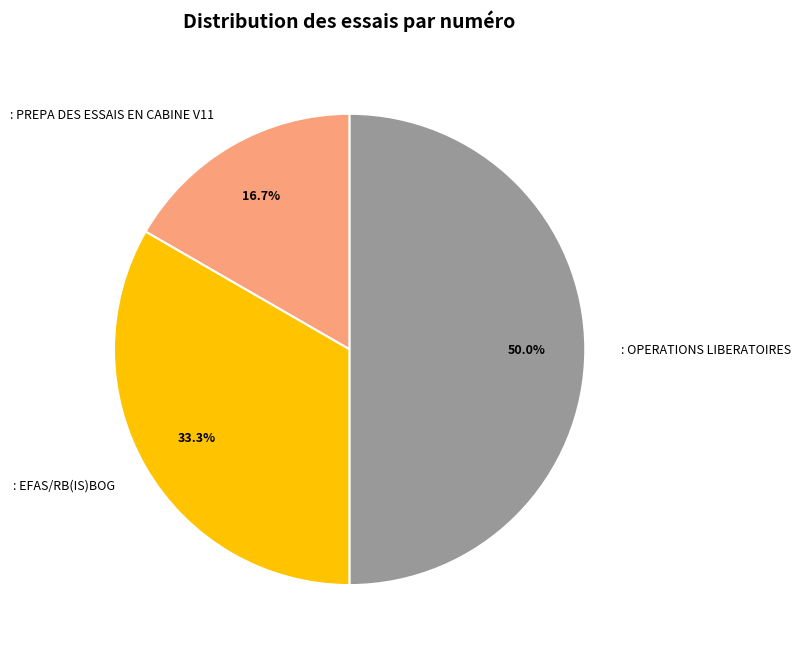

Which has a higher value, : EFAS/RB(IS)BOG or : OPERATIONS LIBERATOIRES?

: OPERATIONS LIBERATOIRES